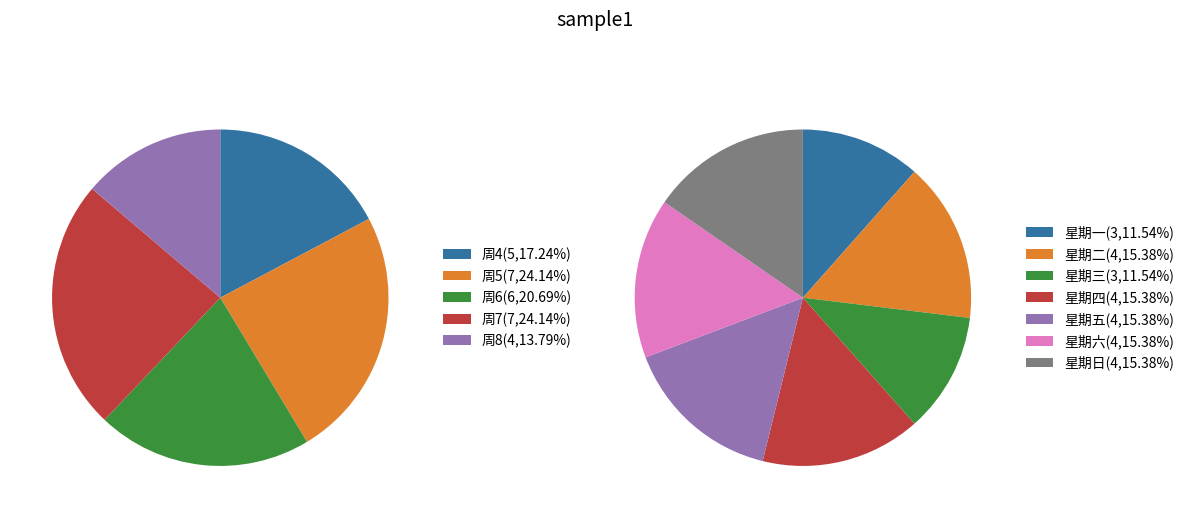

What is the largest slice in the pie chart?

星期日